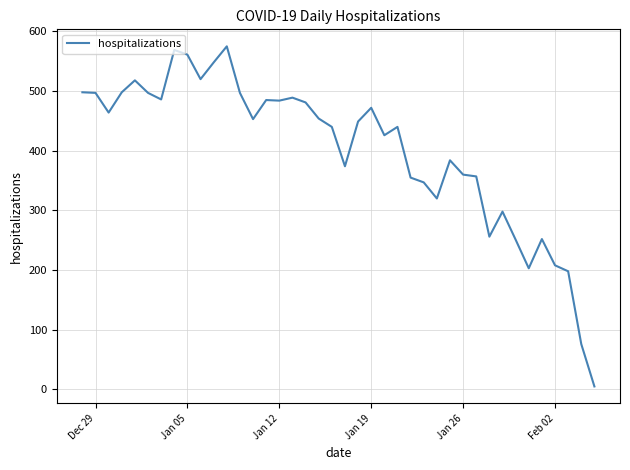

What is the sum of all values?

16045